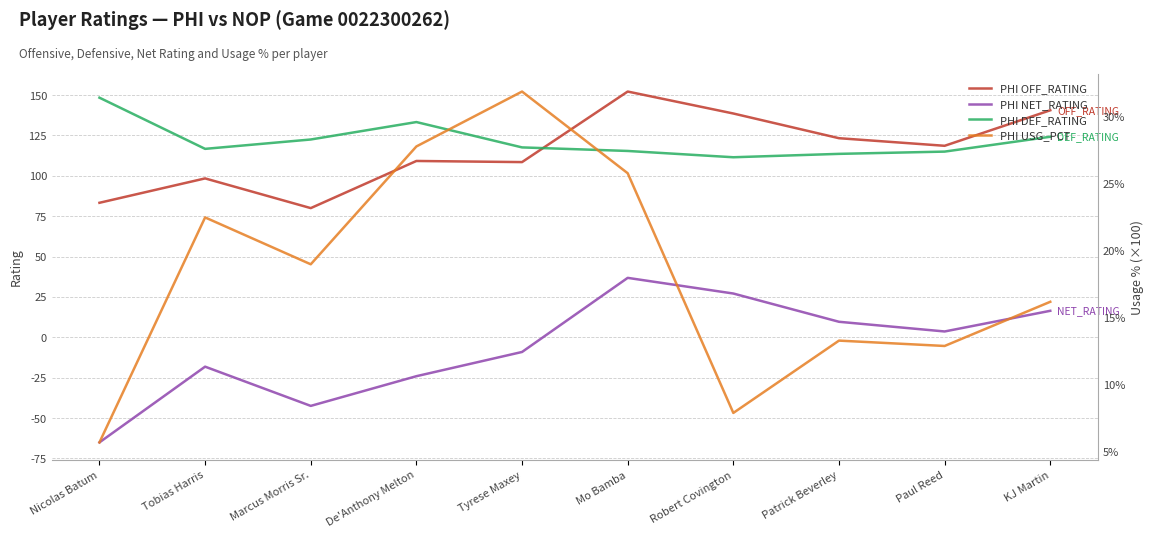

Read the PHI NET_RATING value at Robert Covington.

27.1